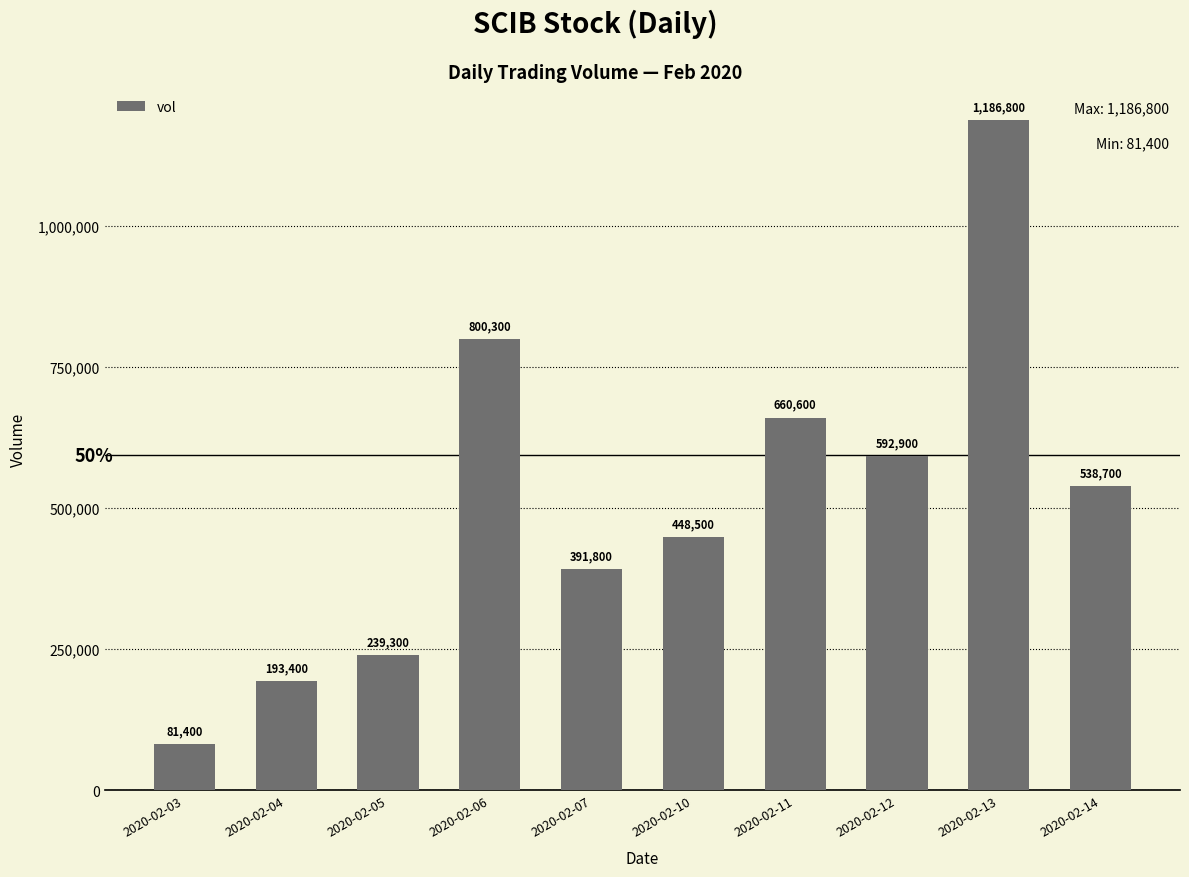

The chart shows a value of 538700 at 2020-02-14. True or false?

True